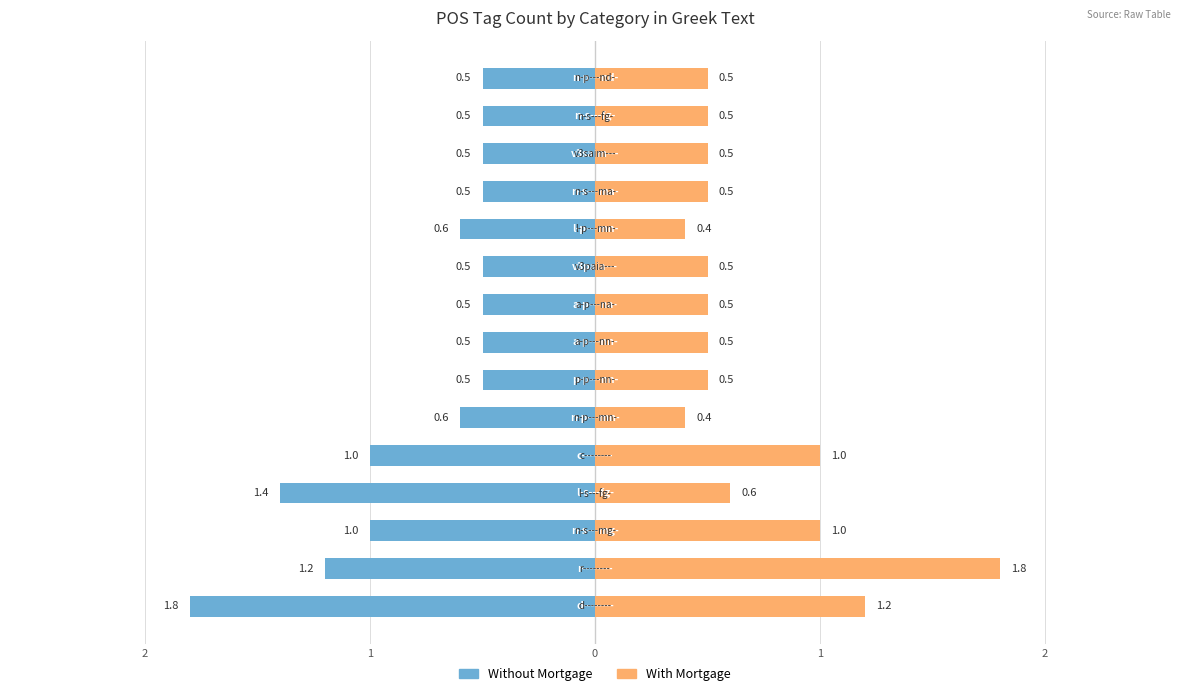

What are all the series names shown in the legend?

Without Mortgage, With Mortgage